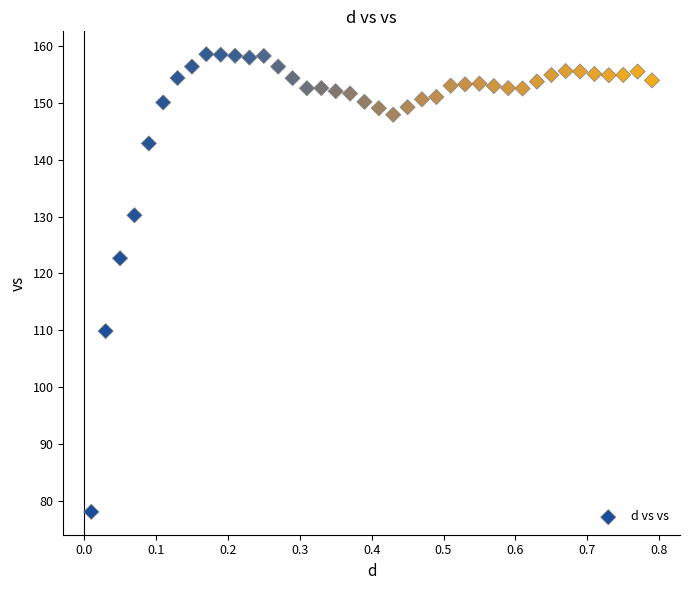

What Y value in the scatter plot is closest to 118?

122.7